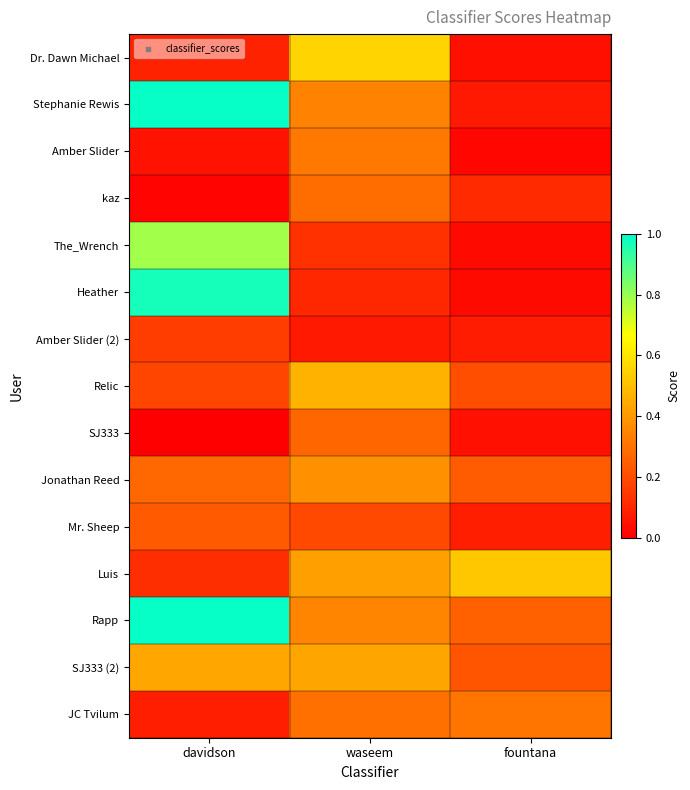

Between davidson and fountana, which is larger?

davidson